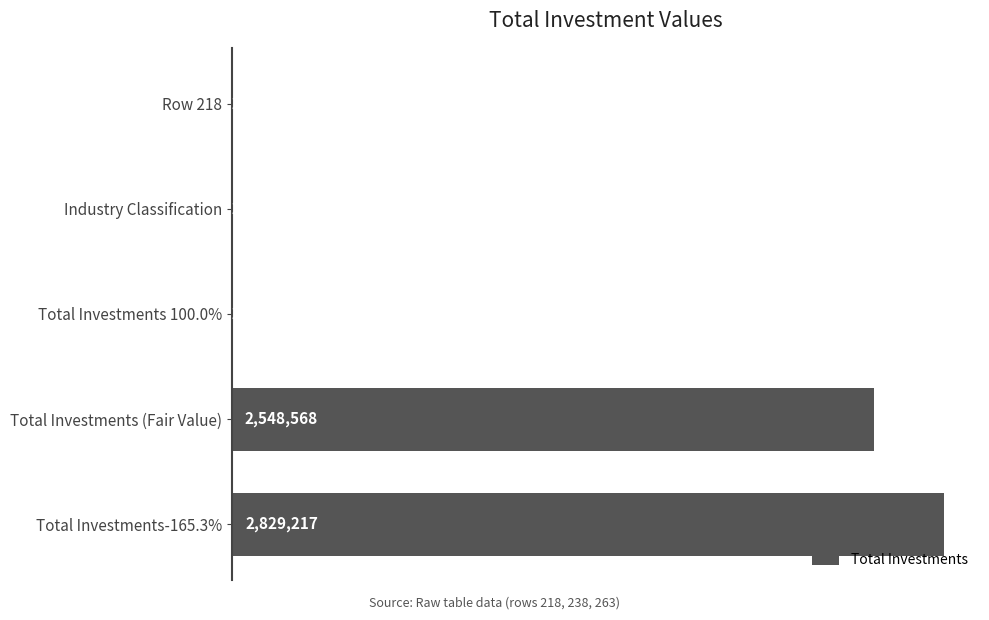

Count the number of data series in this chart.

1